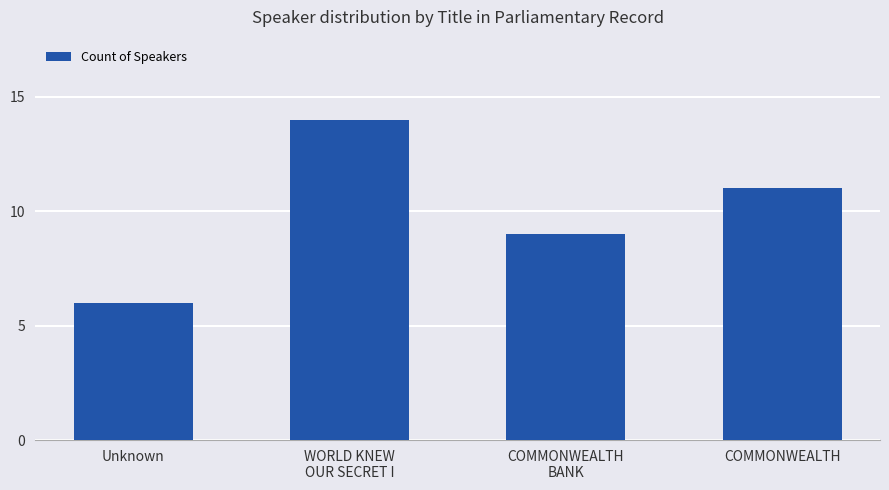

How many data points are less than 11?

2